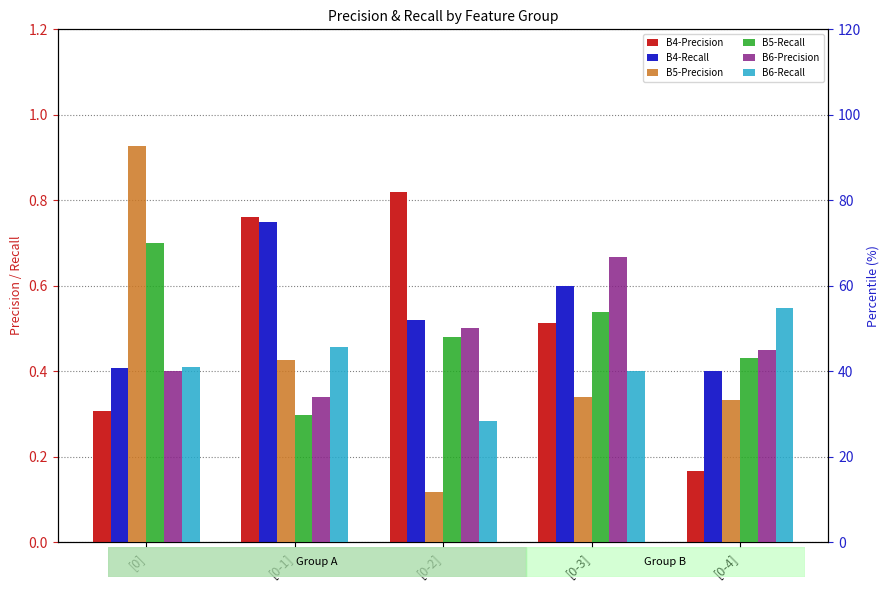

True or false: B5-Recall has a value of 79.7 at [0-3].

False